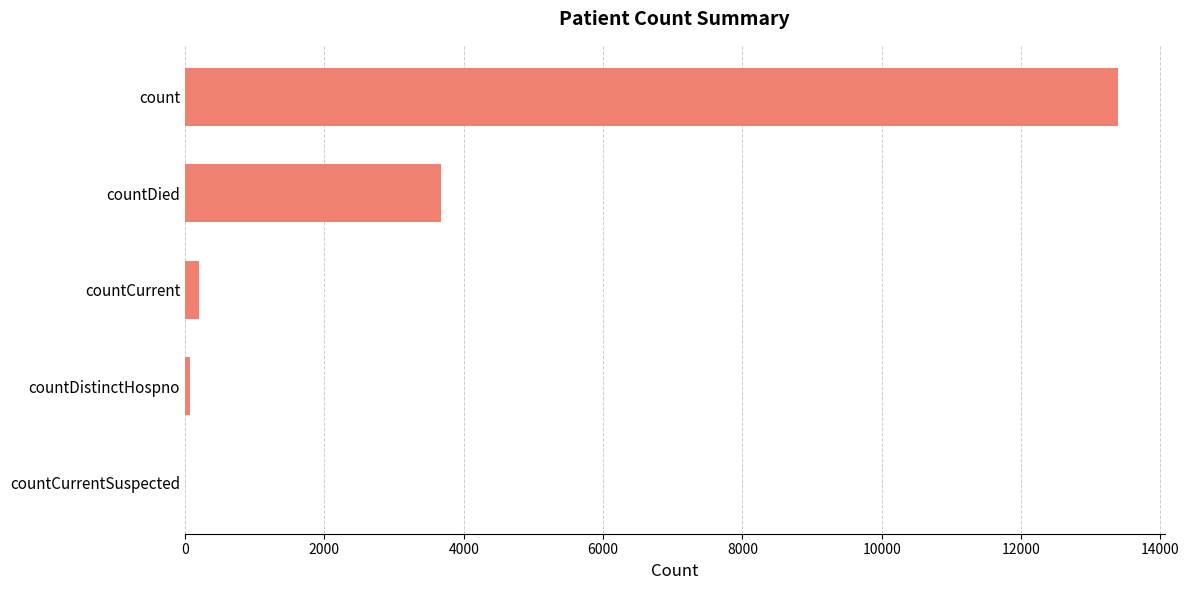

Between countDied and countDistinctHospno, which is larger?

countDied